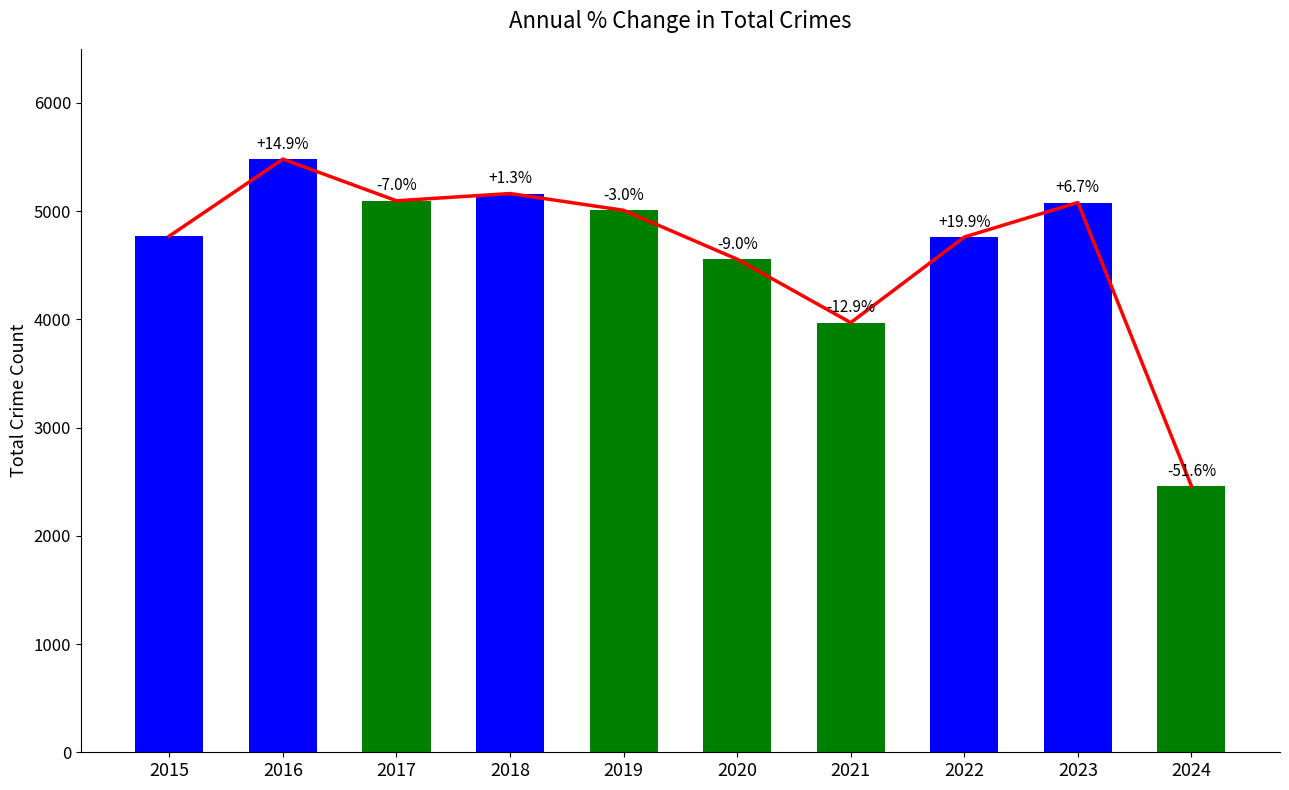

What is the change in value from 2018 to 2021?

-1193